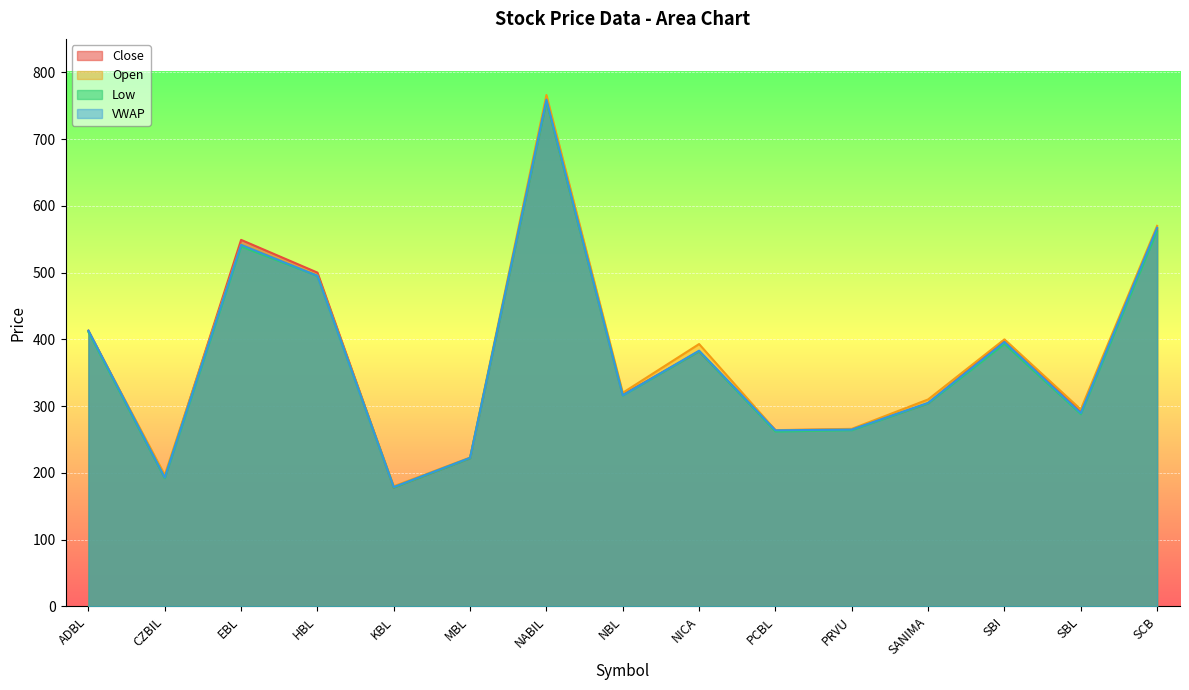

At which category is the sum across all series the highest?

NABIL